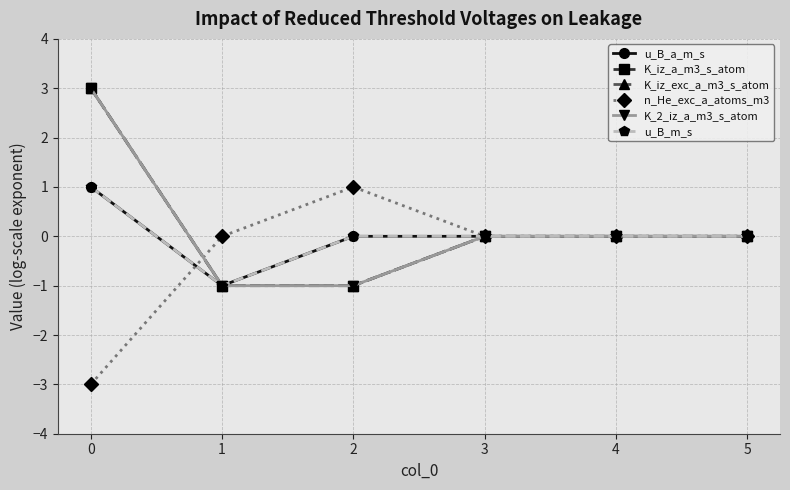

Reading right to left, what are all the values shown in this chart?

u_B_a_m_s: 5=0	4=0	3=0	2=0	1=-1	0=1
K_iz_a_m3_s_atom: 5=0	4=0	3=0	2=-1	1=-1	0=3
K_iz_exc_a_m3_s_atom: 5=0	4=0	3=0	2=-1	1=-1	0=3
n_He_exc_a_atoms_m3: 5=0	4=0	3=0	2=1	1=0	0=-3
K_2_iz_a_m3_s_atom: 5=0	4=0	3=0	2=-1	1=-1	0=3
u_B_m_s: 5=0	4=0	3=0	2=0	1=-1	0=1